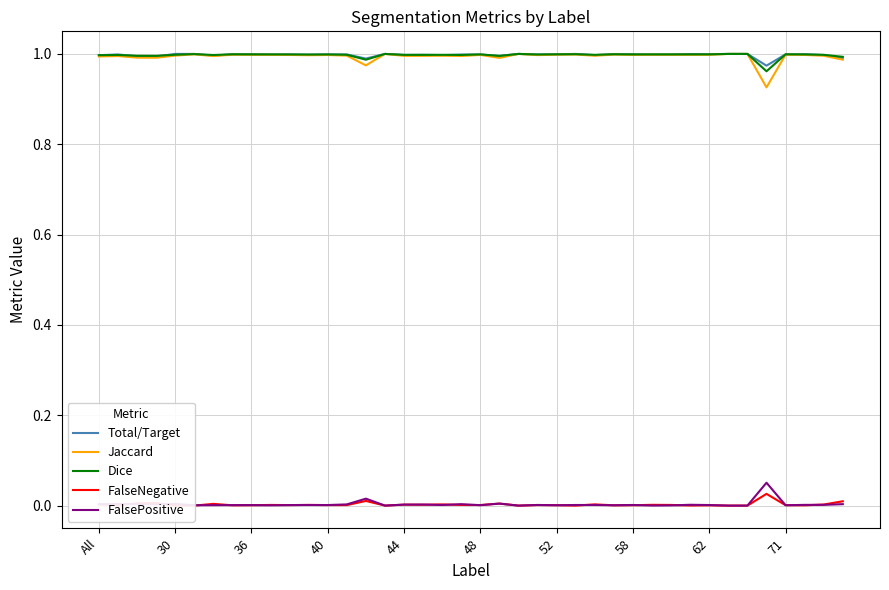

Reading right to left, extract all data points from this chart.

Total/Target: 1.0	1.0	1.0	1.0	1.0	1.0	1.0	1.0	1.0	1.0	1.0	1.0	1.0	1.0	1.0	1.0	1.0	1.0	1.0	1.0	1.0	1.0	1.0	1.0	1.0	1.0	1.0	1.0	1.0	1.0	1.0	1.0	1.0	1.0	1.0	1.0	1.0	1.0	1.0	1.0
Jaccard: 1.0	1.0	1.0	1.0	0.9	1.0	1.0	1.0	1.0	1.0	1.0	1.0	1.0	1.0	1.0	1.0	1.0	1.0	1.0	1.0	1.0	1.0	1.0	1.0	1.0	1.0	1.0	1.0	1.0	1.0	1.0	1.0	1.0	1.0	1.0	1.0	1.0	1.0	1.0	1.0
Dice: 1.0	1.0	1.0	1.0	1.0	1.0	1.0	1.0	1.0	1.0	1.0	1.0	1.0	1.0	1.0	1.0	1.0	1.0	1.0	1.0	1.0	1.0	1.0	1.0	1.0	1.0	1.0	1.0	1.0	1.0	1.0	1.0	1.0	1.0	1.0	1.0	1.0	1.0	1.0	1.0
FalseNegative: 0.0	0.0	0.0	0.0	0.0	0.0	0.0	0.0	0.0	0.0	0.0	0.0	0.0	0.0	0.0	0.0	0.0	0.0	0.0	0.0	0.0	0.0	0.0	0.0	0.0	0.0	0.0	0.0	0.0	0.0	0.0	0.0	0.0	0.0	0.0	0.0	0.0	0.0	0.0	0.0
FalsePositive: 0.0	0.0	0.0	0.0	0.1	0.0	0.0	0.0	0.0	0.0	0.0	0.0	0.0	0.0	0.0	0.0	0.0	0.0	0.0	0.0	0.0	0.0	0.0	0.0	0.0	0.0	0.0	0.0	0.0	0.0	0.0	0.0	0.0	0.0	0.0	0.0	0.0	0.0	0.0	0.0